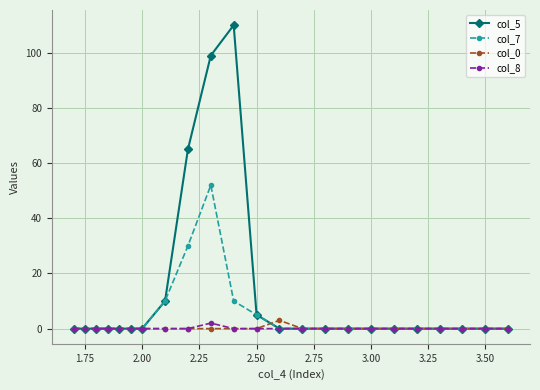

Which series has the largest total across all categories?

col_5